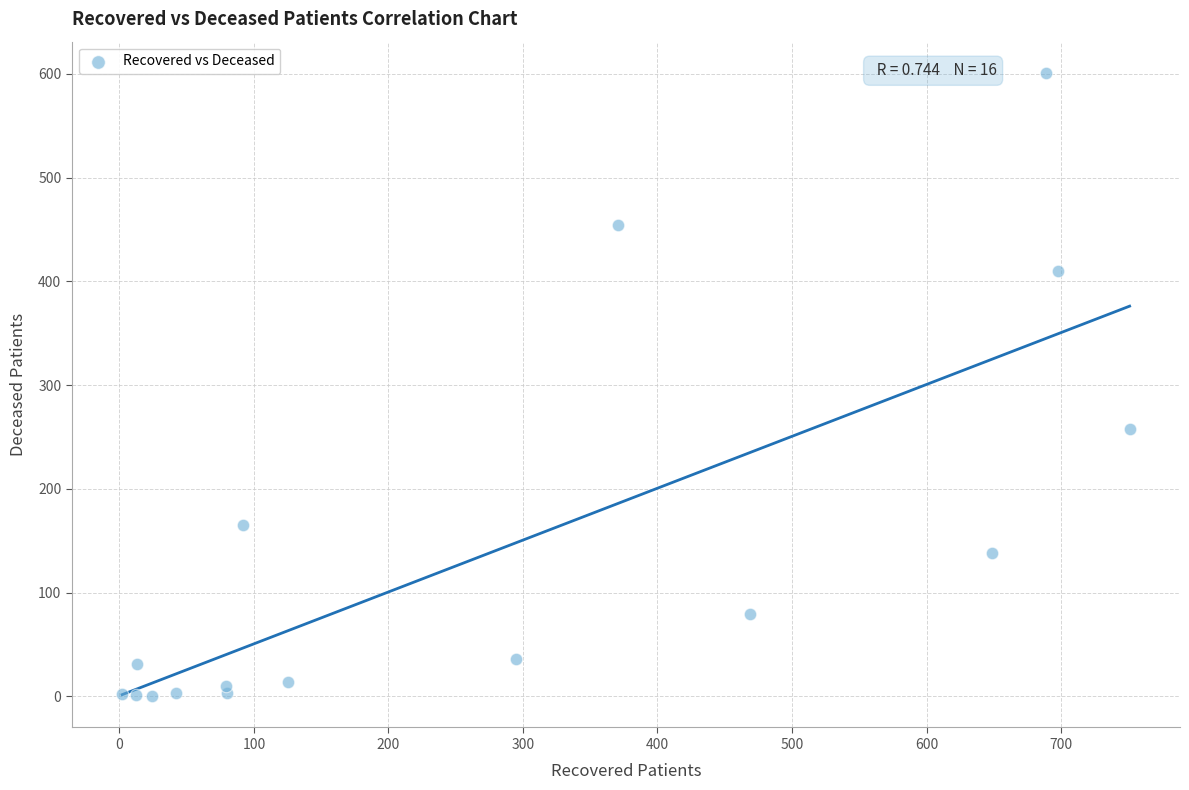

What is the range of X values (max minus min)?

749